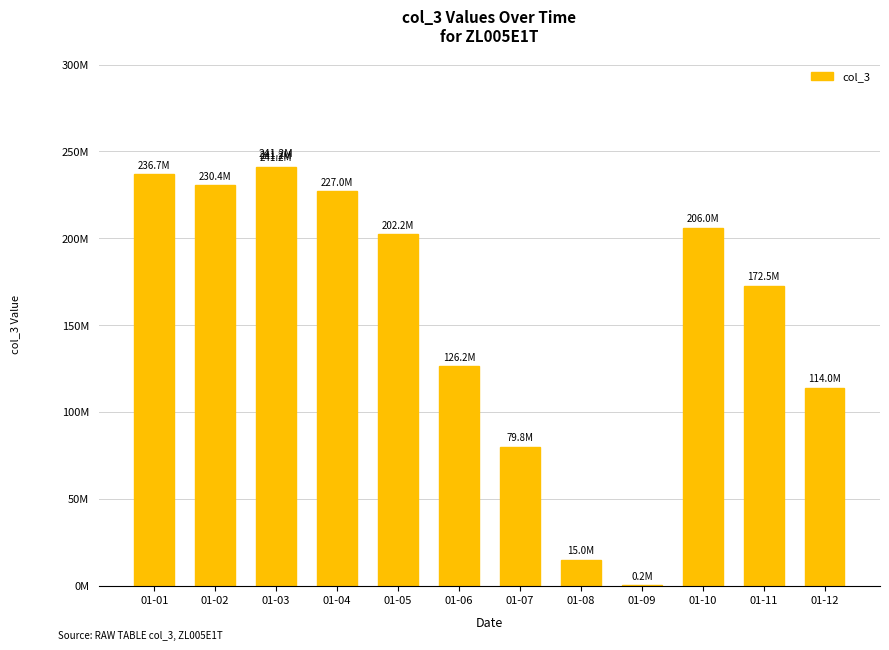

Which has a higher value, 01-05 or 01-10?

01-10